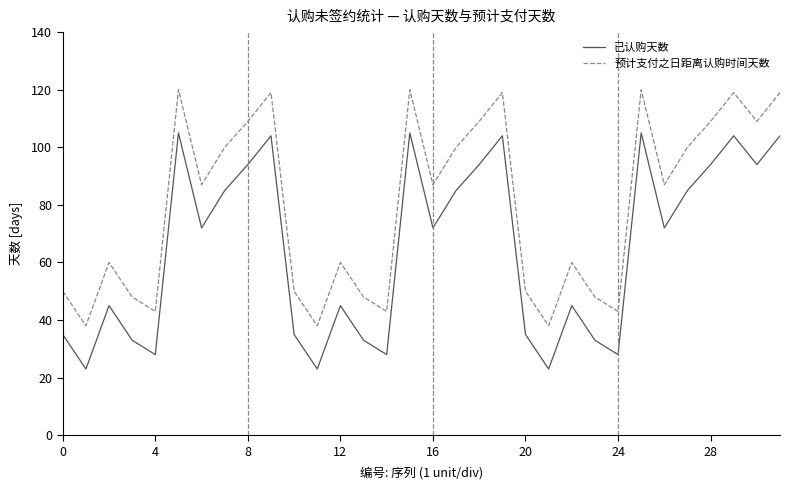

True or false: 预计支付之日距离认购时间天数 and 已认购天数 cross at least once.

False